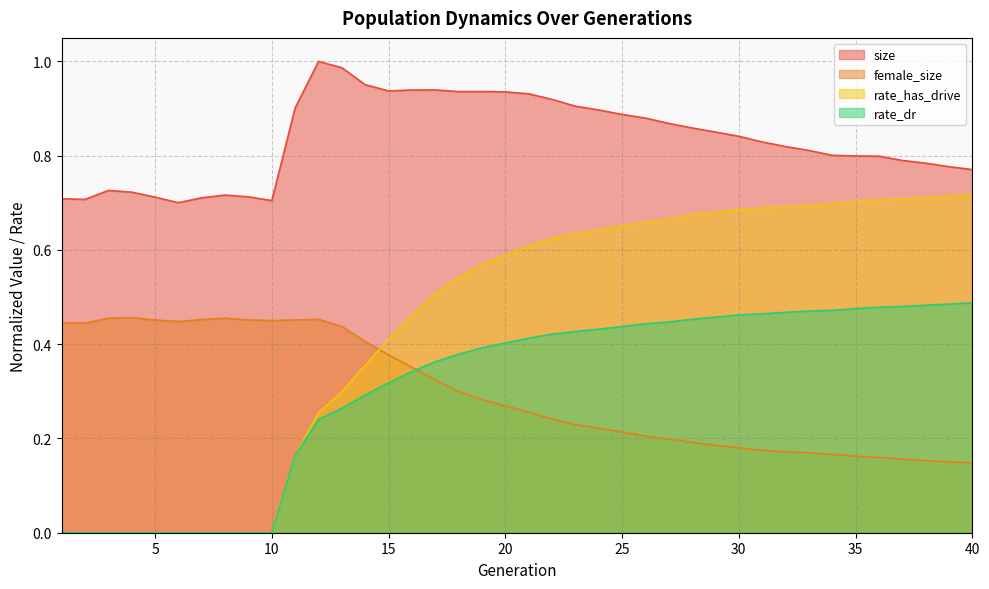

What is the value of the rate_dr point at the 23rd from the left?

0.4